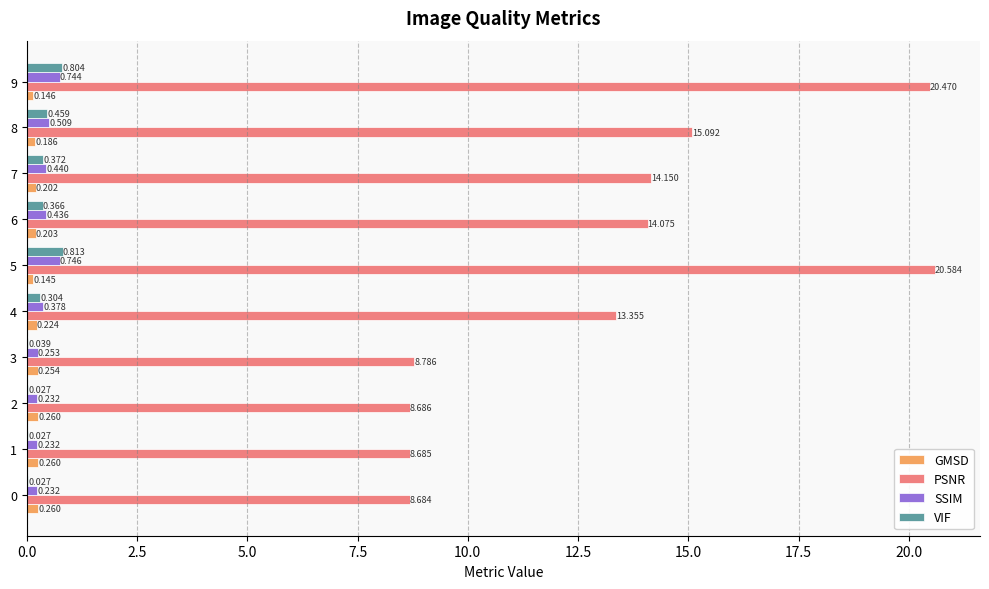

Which series has the largest total across all categories?

PSNR